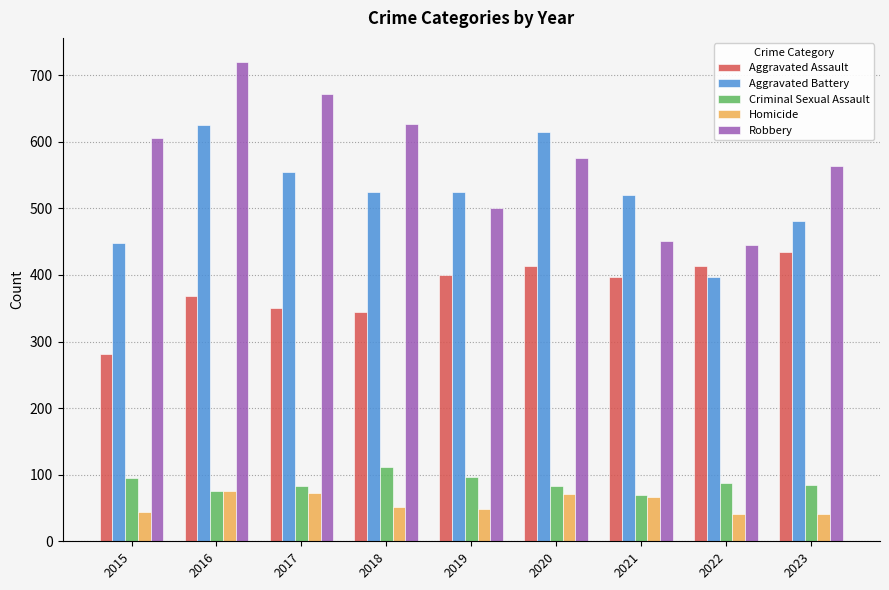

What is the difference between the second highest and minimum values in the Aggravated Assault series?

132